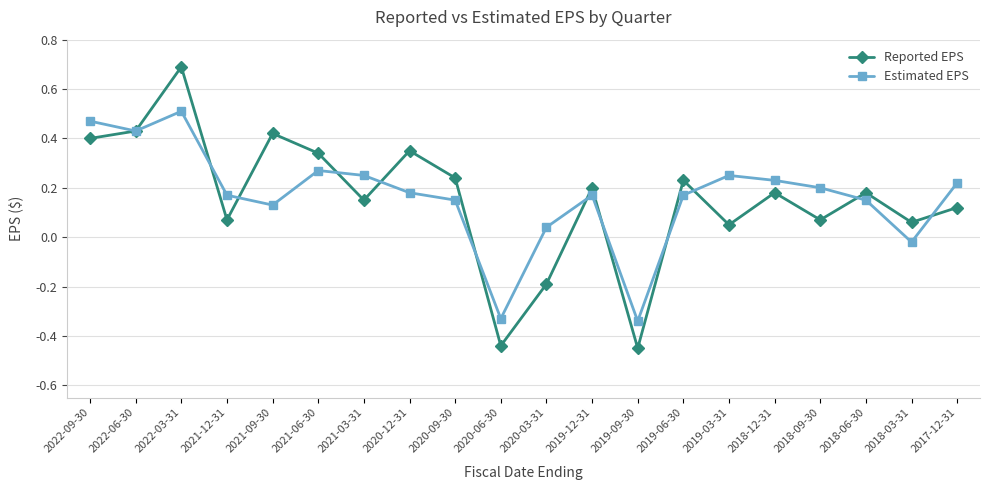

In Estimated EPS, how many points are higher than both neighbors (excluding endpoints)?

4